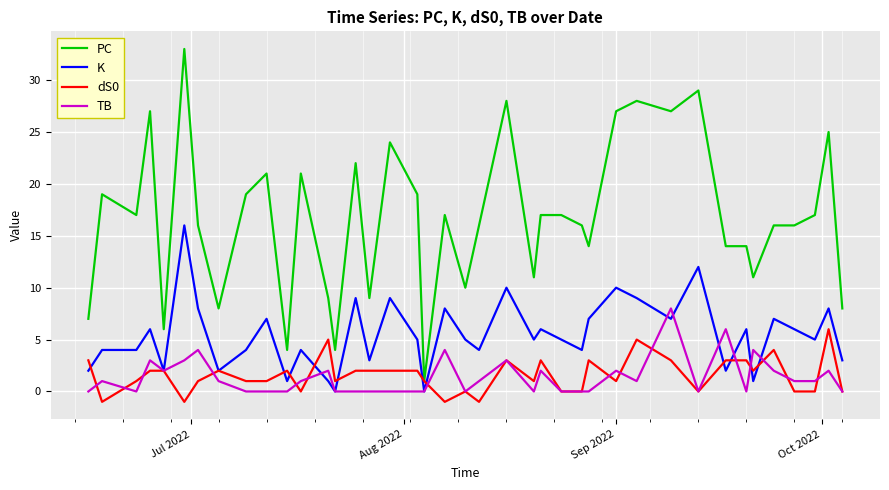

Which series has the widest spread of values?

PC